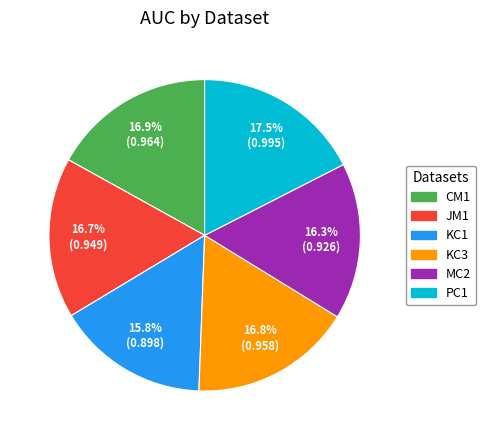

How much of the chart is everything except PC1?

82.5%